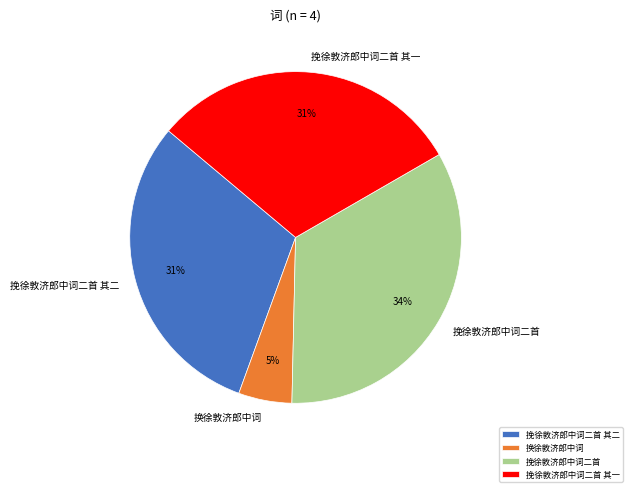

Is it true that 挽徐敦济郎中词二首 其二 is 31% of the pie?

True